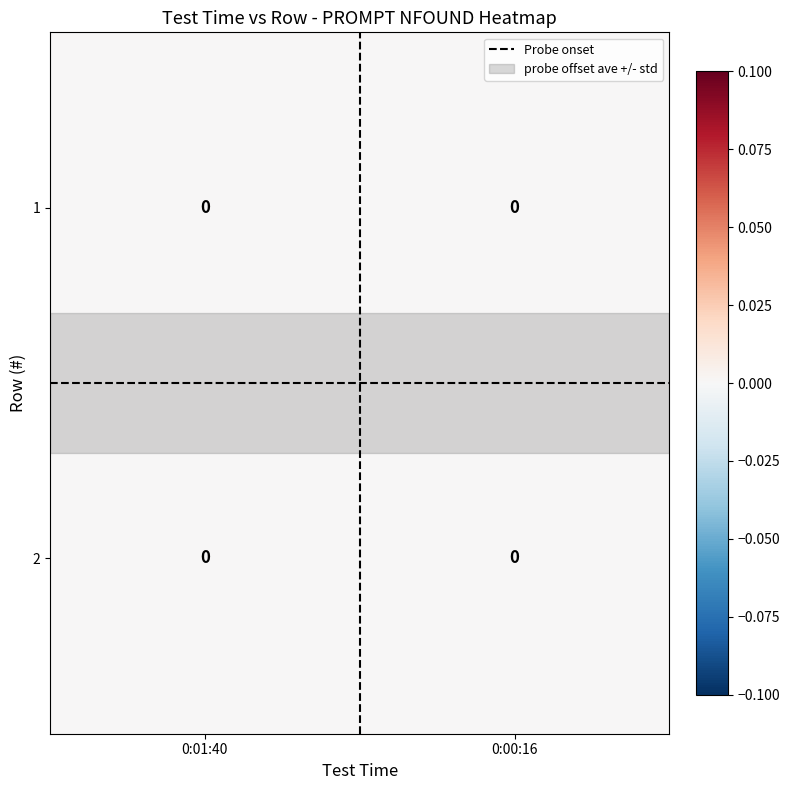

At which label does Probe onset reach its minimum?

0:01:40